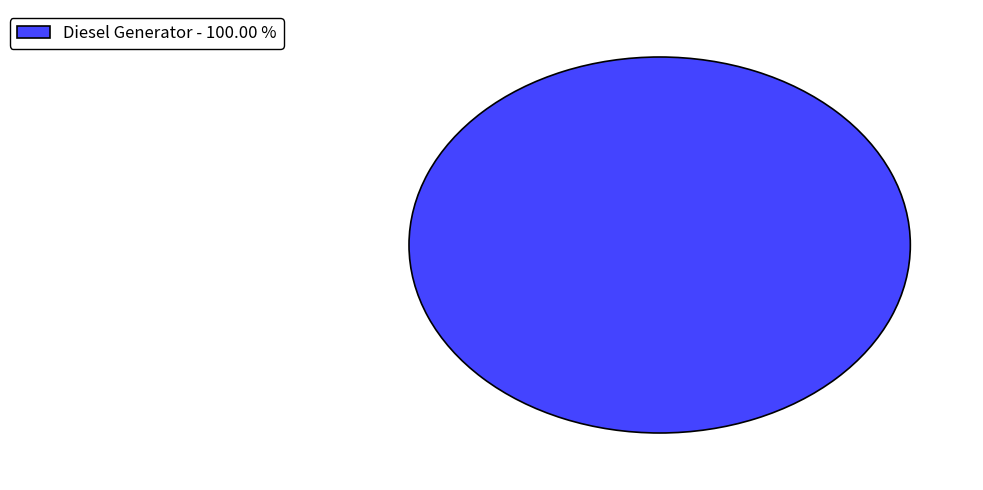

Rank the categories by value from highest to lowest.

Diesel Generator - 100.00 %